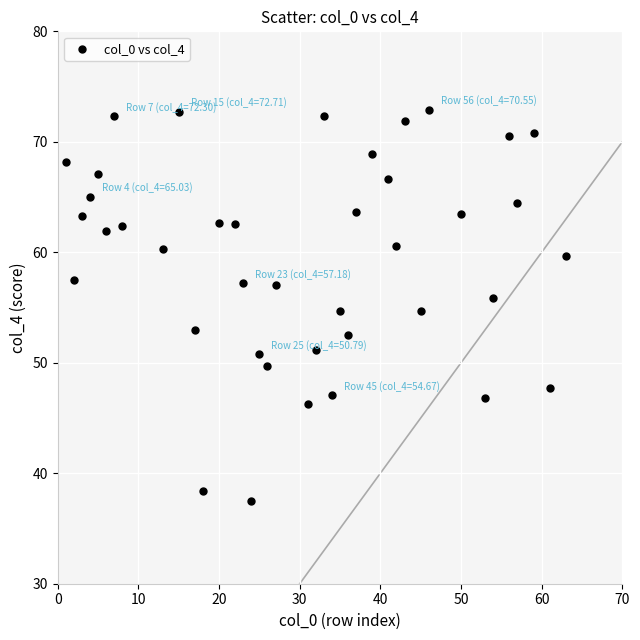

What is the range of Y values (max minus min)?

35.4